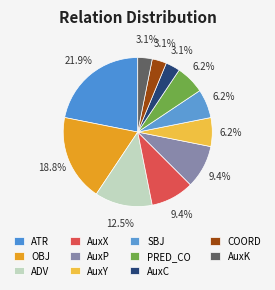

How many segments does this pie chart have?

11